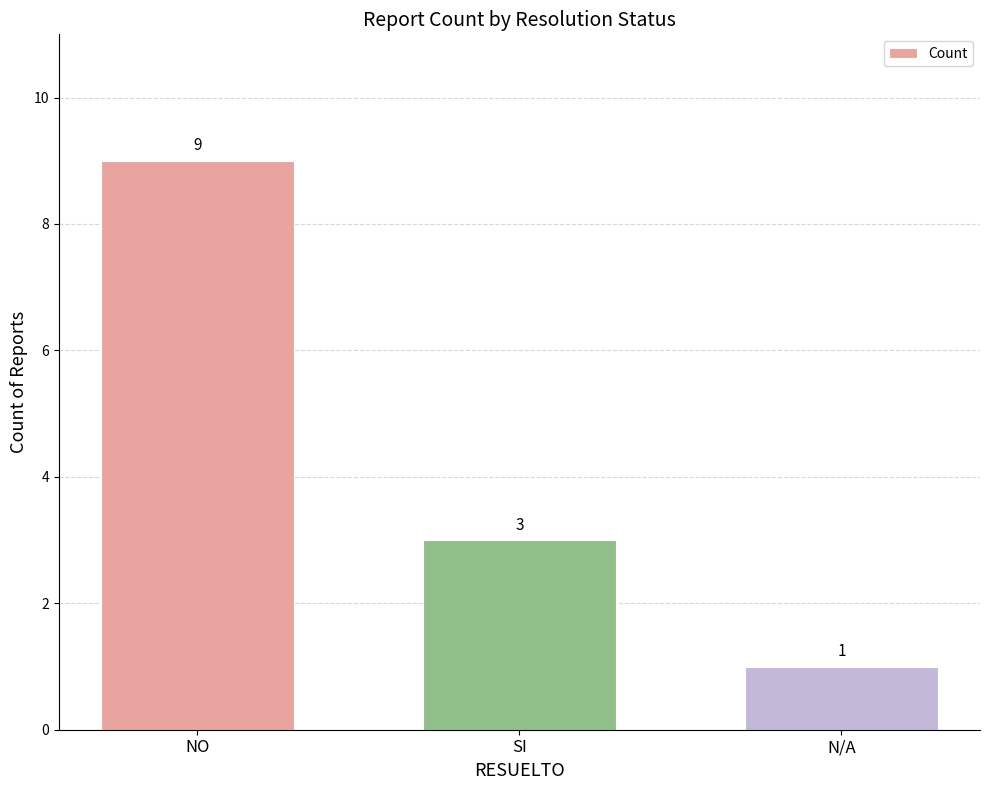

What is the label of the 1st bar from the left?

NO